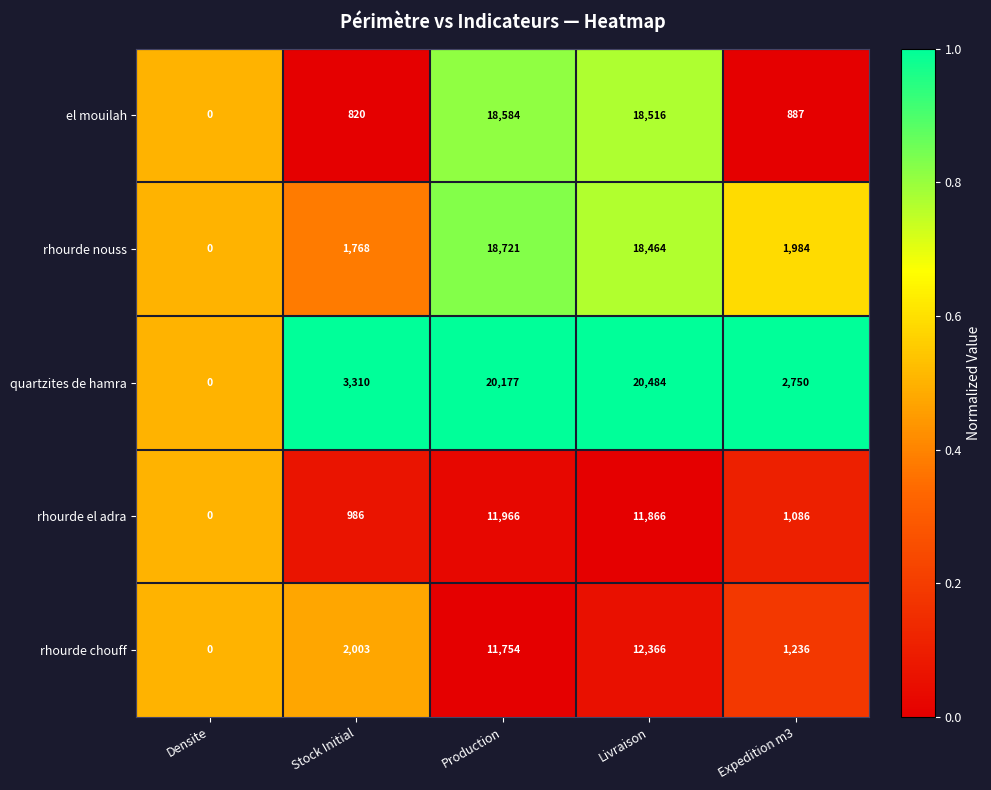

Which label corresponds to the largest value in the chart?

Livraison